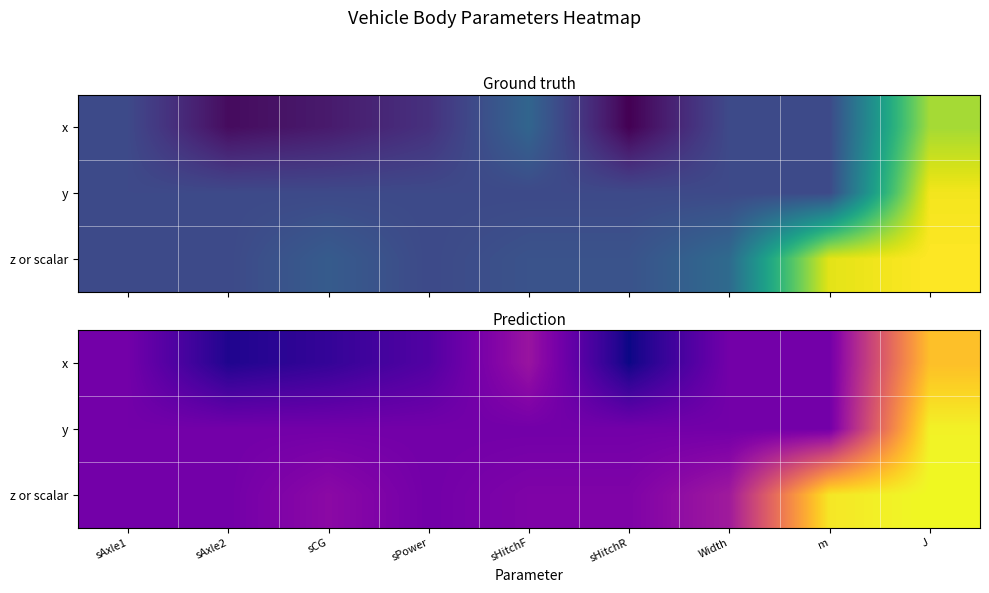

Where does the x series first go above 0?

sHitchF